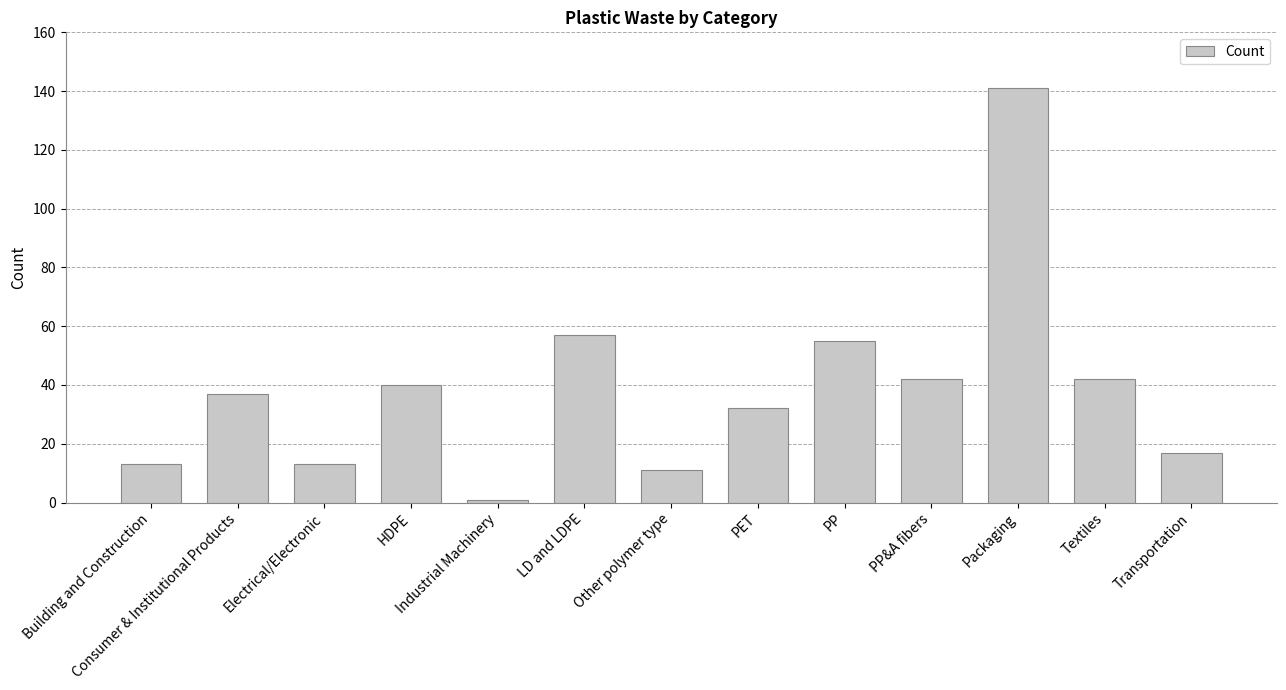

What is the maximum value shown in the chart?

141